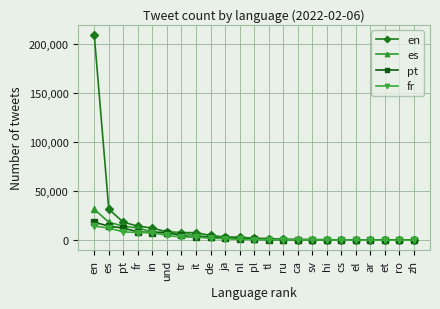

Does the chart display data point markers on the line(s)?

Yes